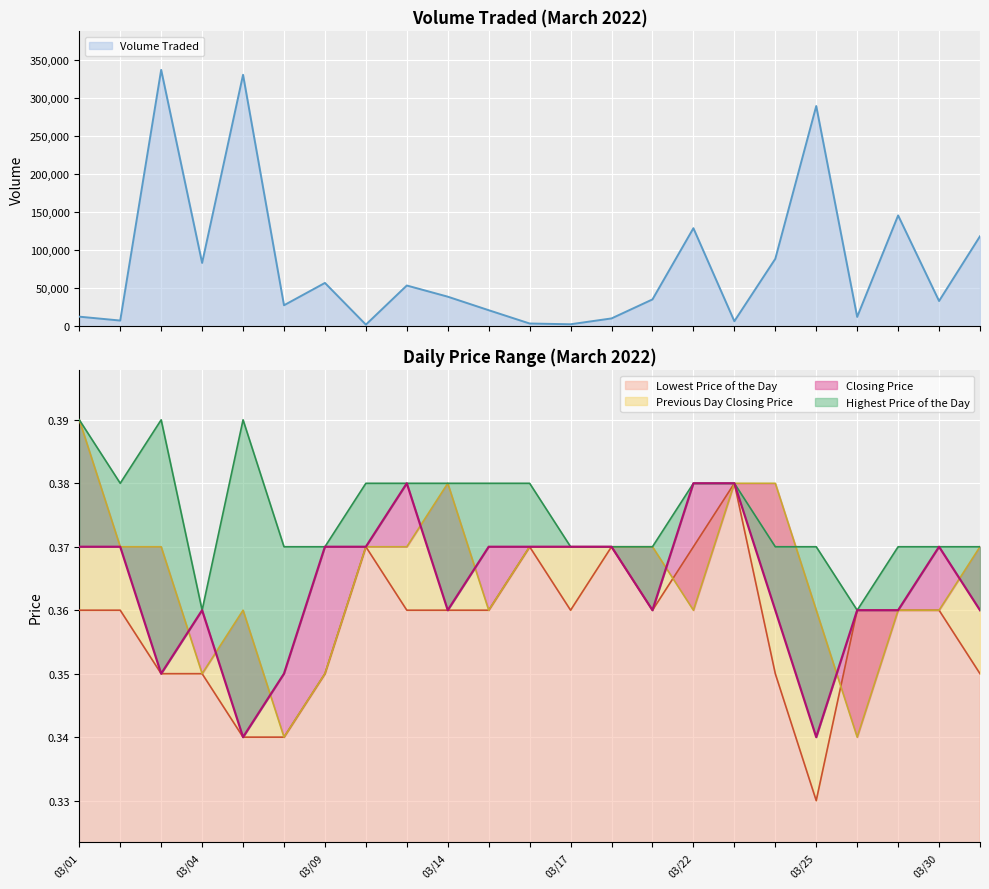

List the series in order of their peak value, highest first.

Previous Day Closing Price, Highest Price of the Day, Lowest Price of the Day, Closing Price